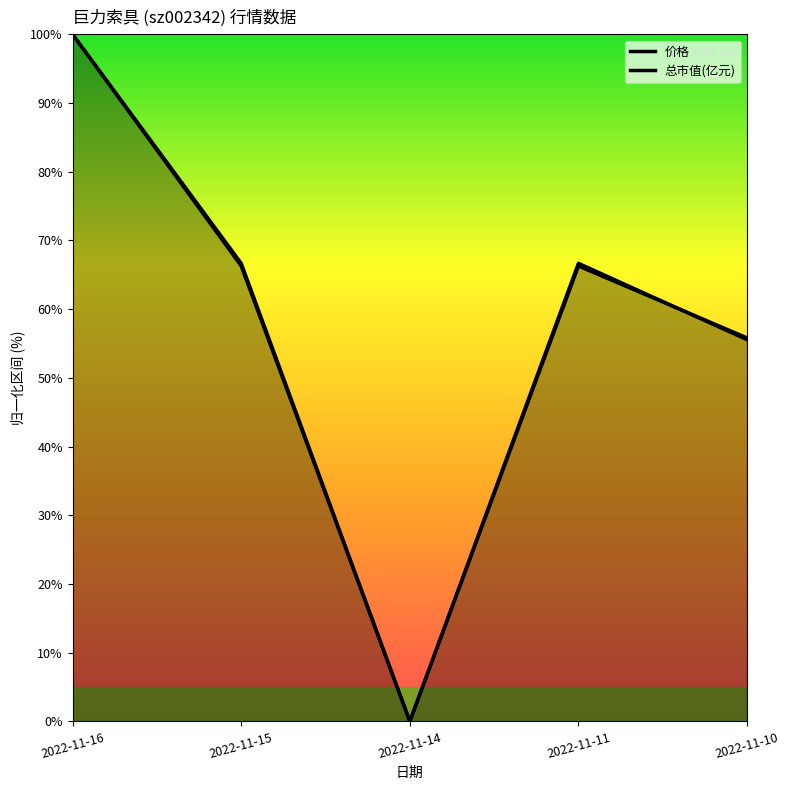

Reading right to left, transcribe all the data shown in this chart.

价格: 55.6	66.7	0.0	66.7	100.0
总市值(亿元): 55.8	66.3	0.0	66.3	100.0